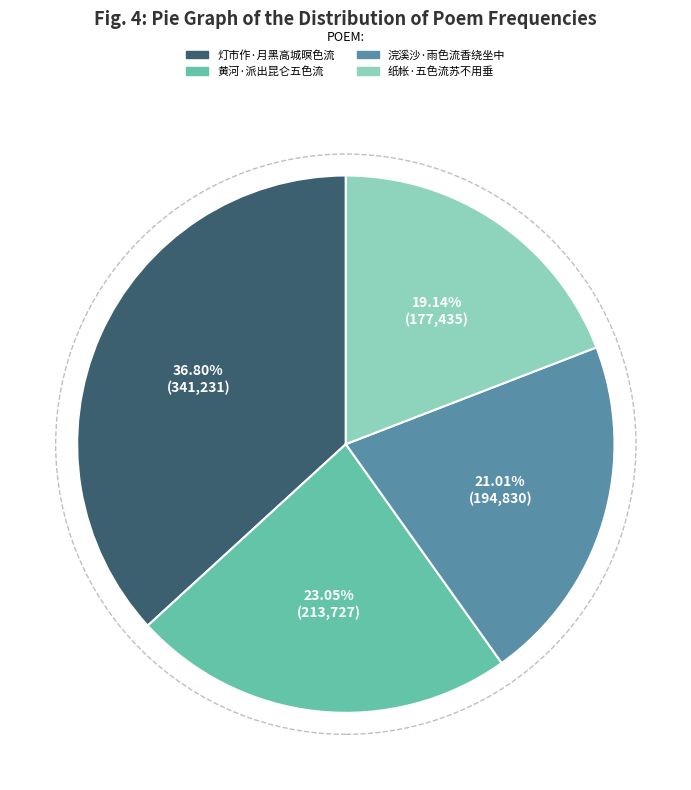

To the nearest percent, what percentage of the pie is 纸帐·五色流苏不用垂?

19%